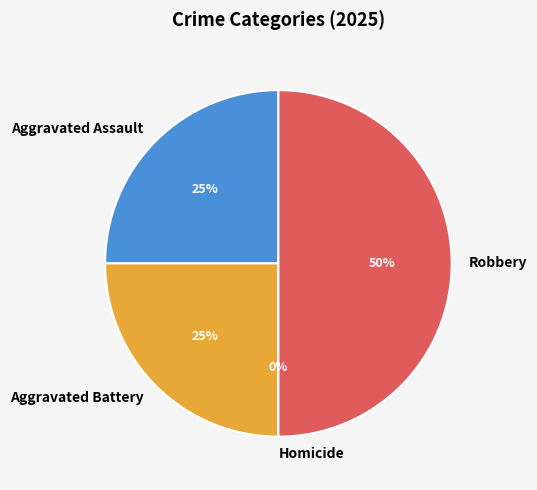

Rank the categories by value from lowest to highest.

Homicide, Aggravated Assault, Aggravated Battery, Robbery